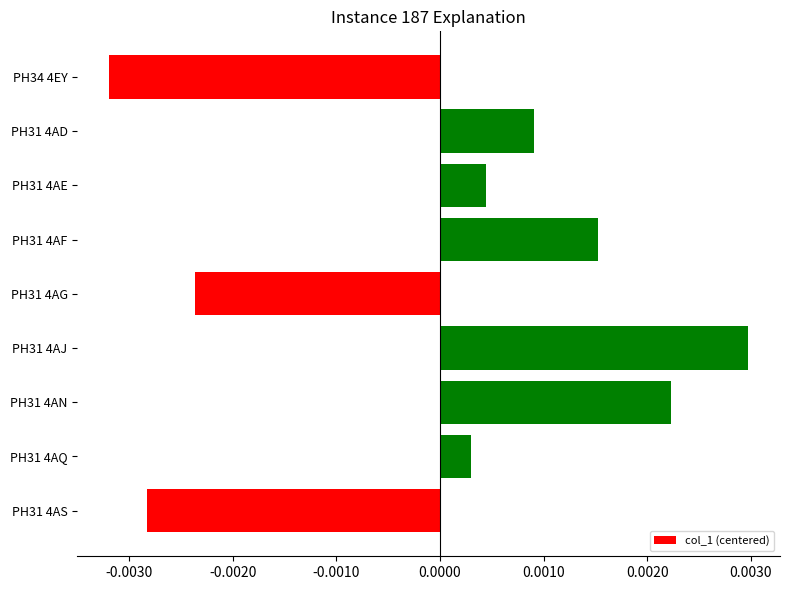

How many values exceed 0?

6